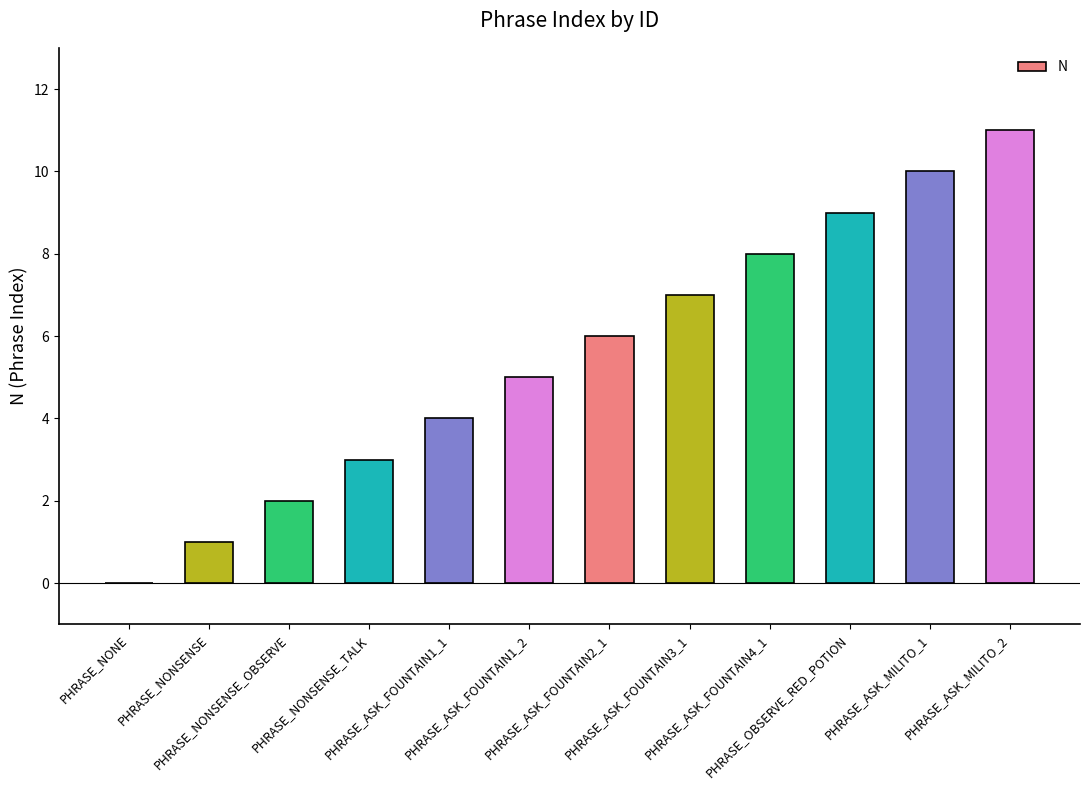

What is the ratio of the value at PHRASE_ASK_FOUNTAIN4_1 to the value at PHRASE_ASK_MILITO_2?

0.7